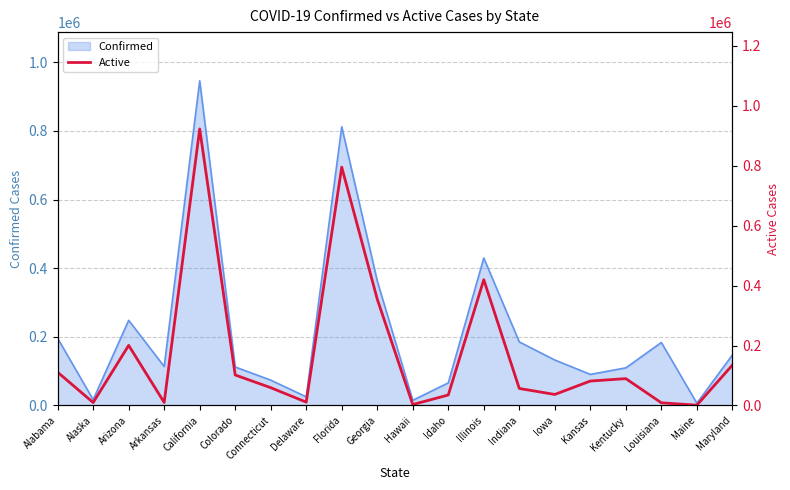

What is the sum of the values at Alaska and Illinois?

429519